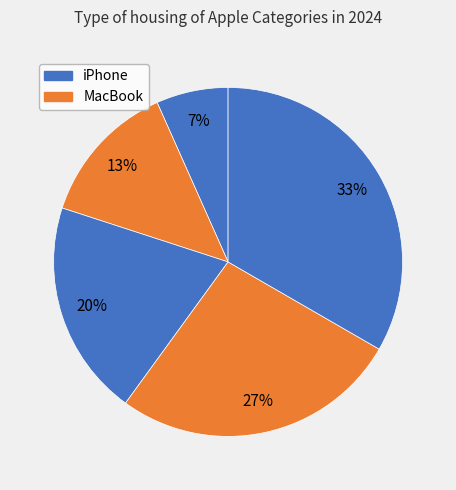

What is the smallest slice in the pie chart?

iPhone